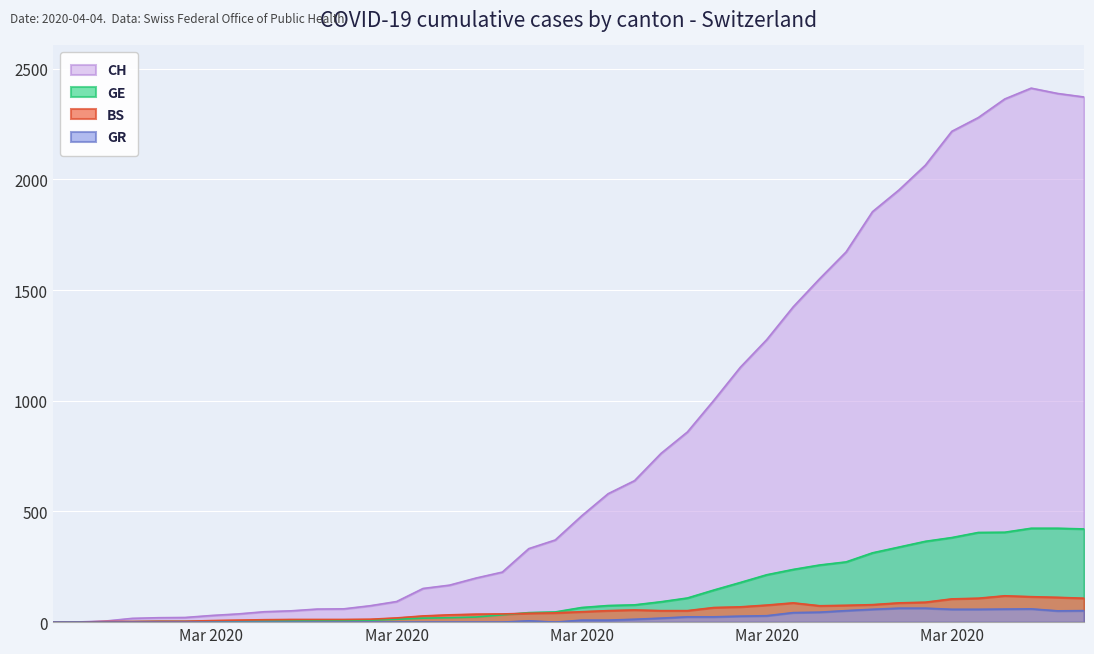

How many lines are shown in the chart?

4